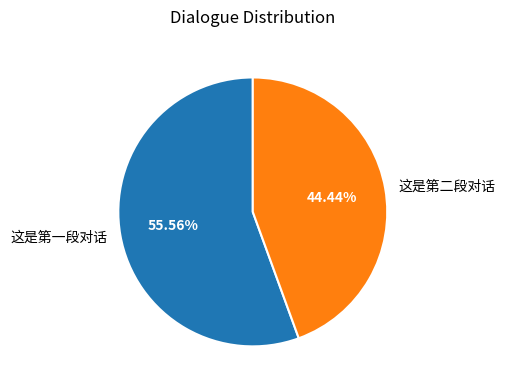

Is the sum of 这是第一段对话 and 这是第二段对话 greater than half?

Yes